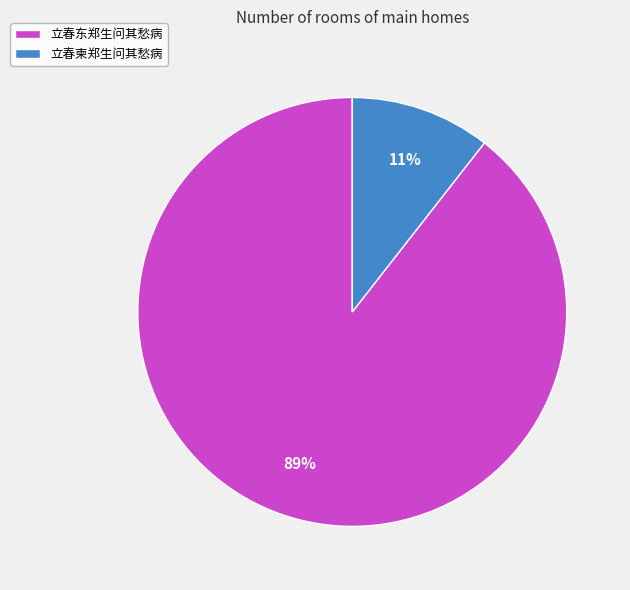

To the nearest percent, what is the combined percentage of 立春柬郑生问其愁病 and 立春东郑生问其愁病?

100%